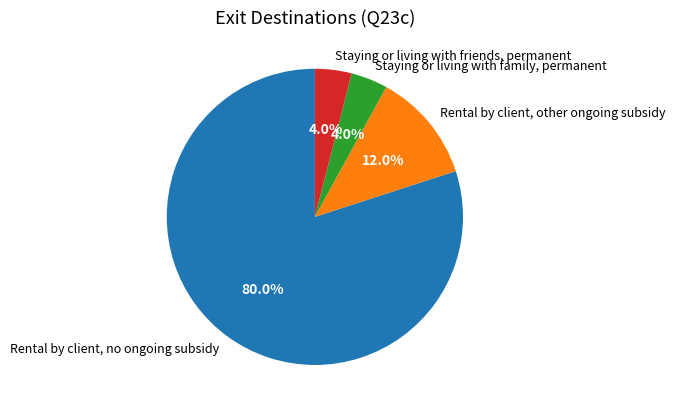

Is there a majority slice in this chart?

Yes